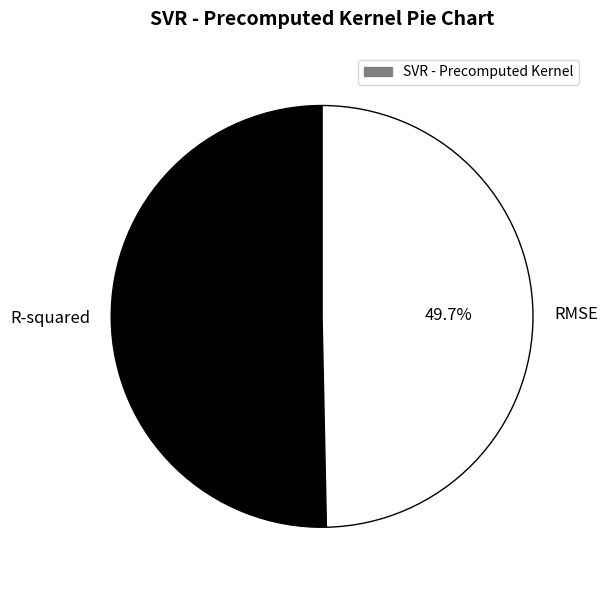

Which slice is the largest?

R-squared